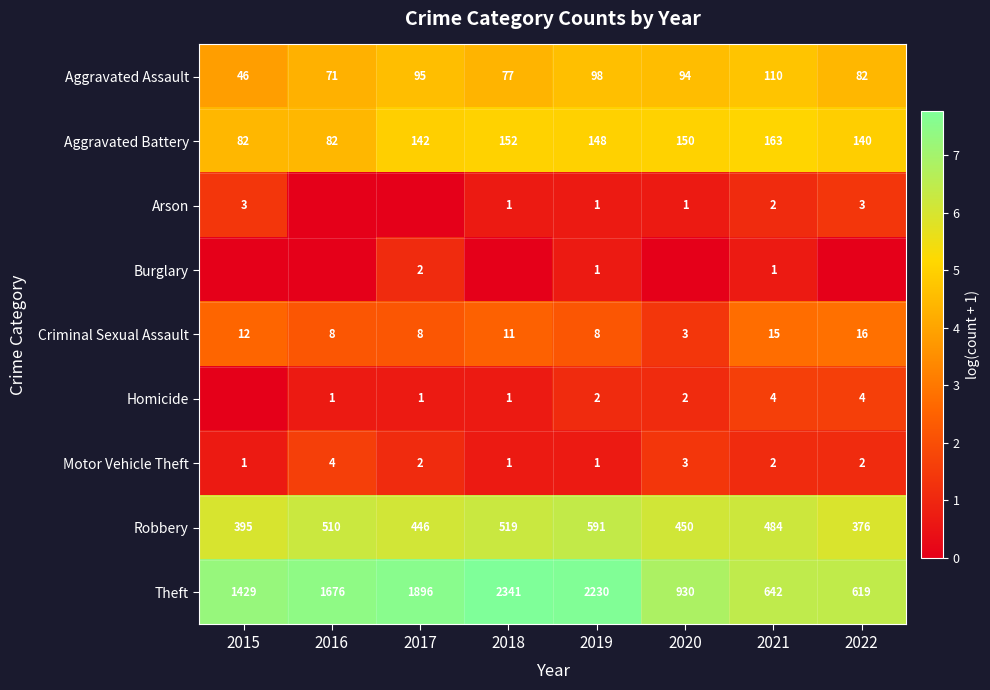

What is the minimum value for Aggravated Assault?

46